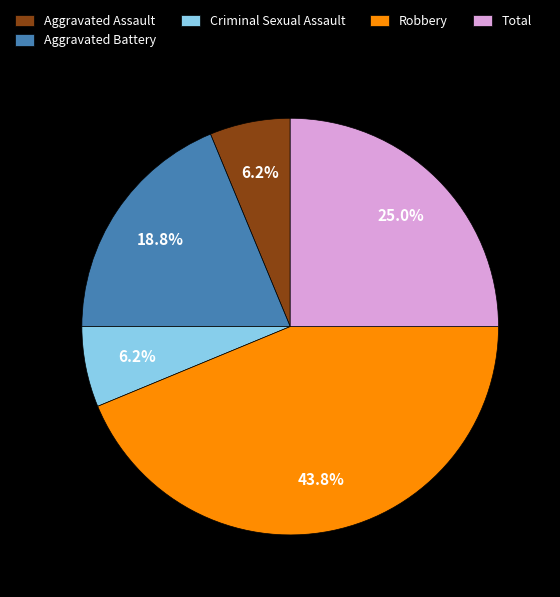

The Aggravated Assault slice represents 1% of the pie. True or false?

False